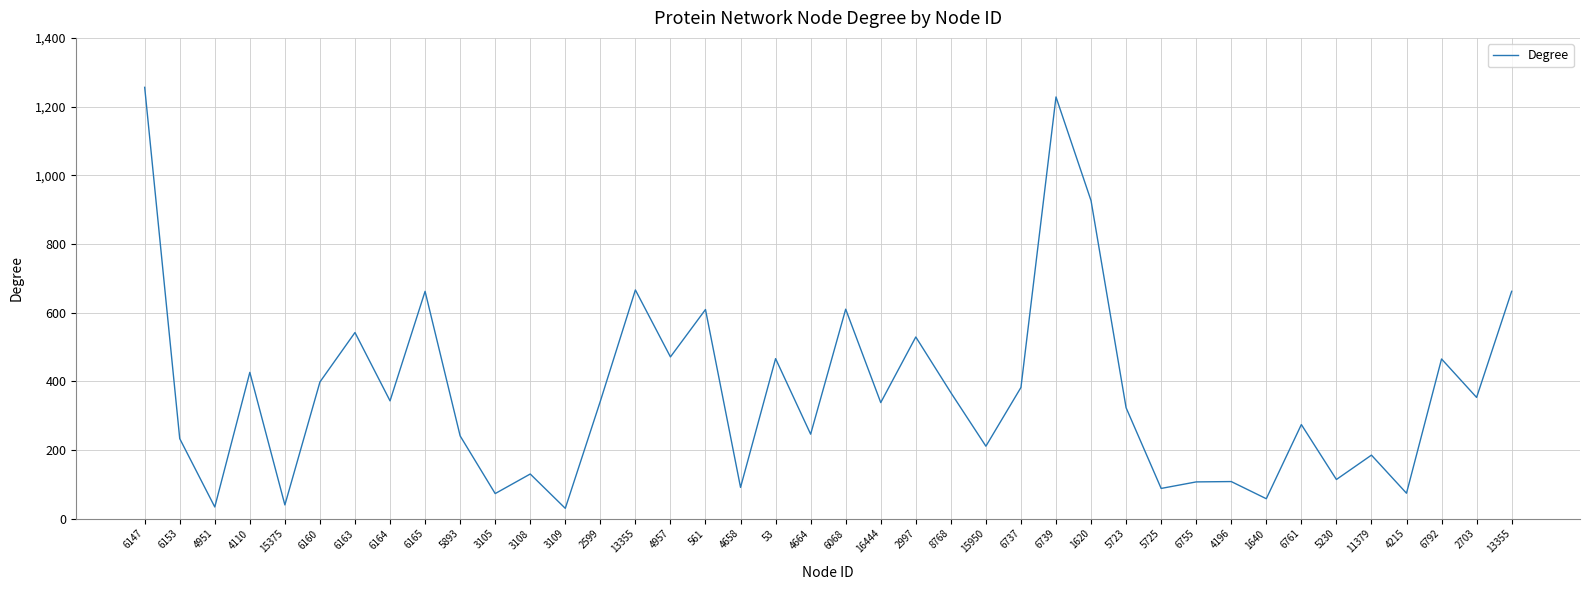

What is the difference between the values at 4664 and 5893?

5